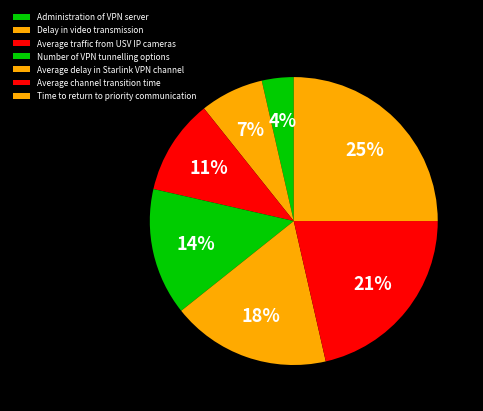

Approximately how many times larger is the value at Number of VPN tunnelling options compared to Average delay in Starlink VPN channel?

0.8